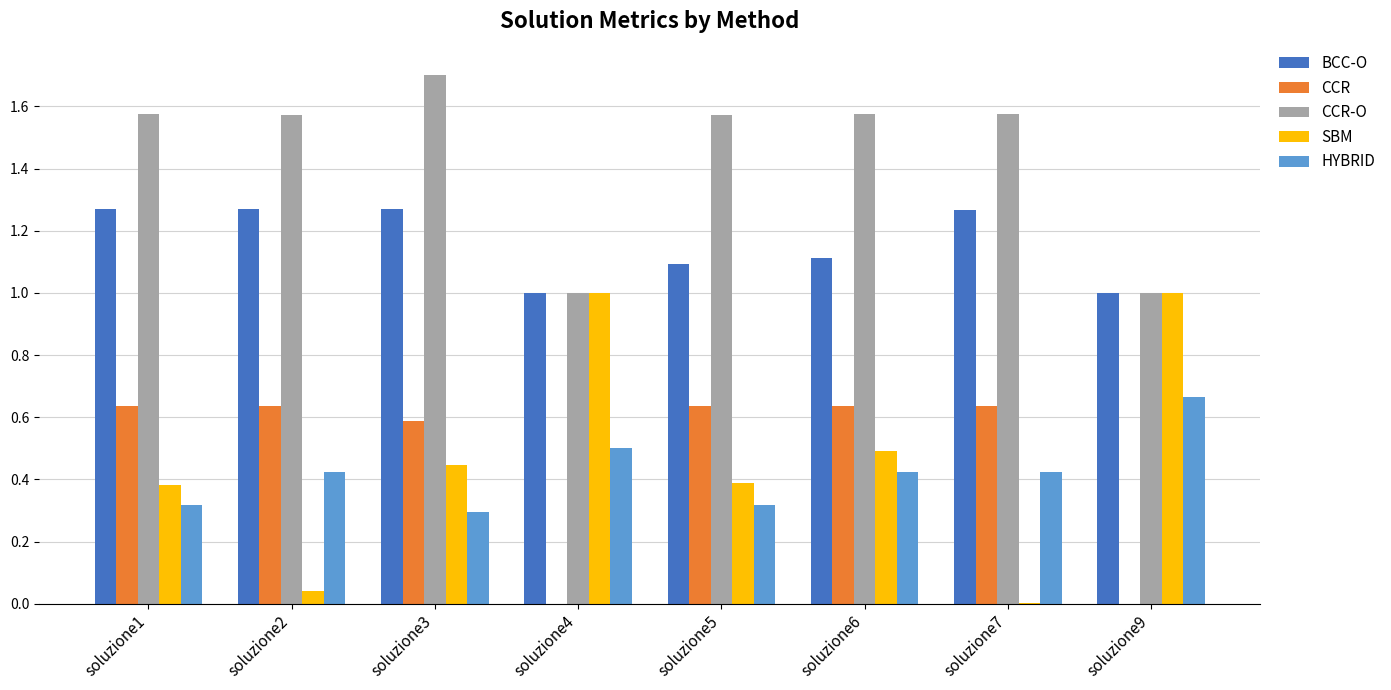

Is the value of HYBRID at soluzione2 greater than the value of CCR-O at soluzione9?

No